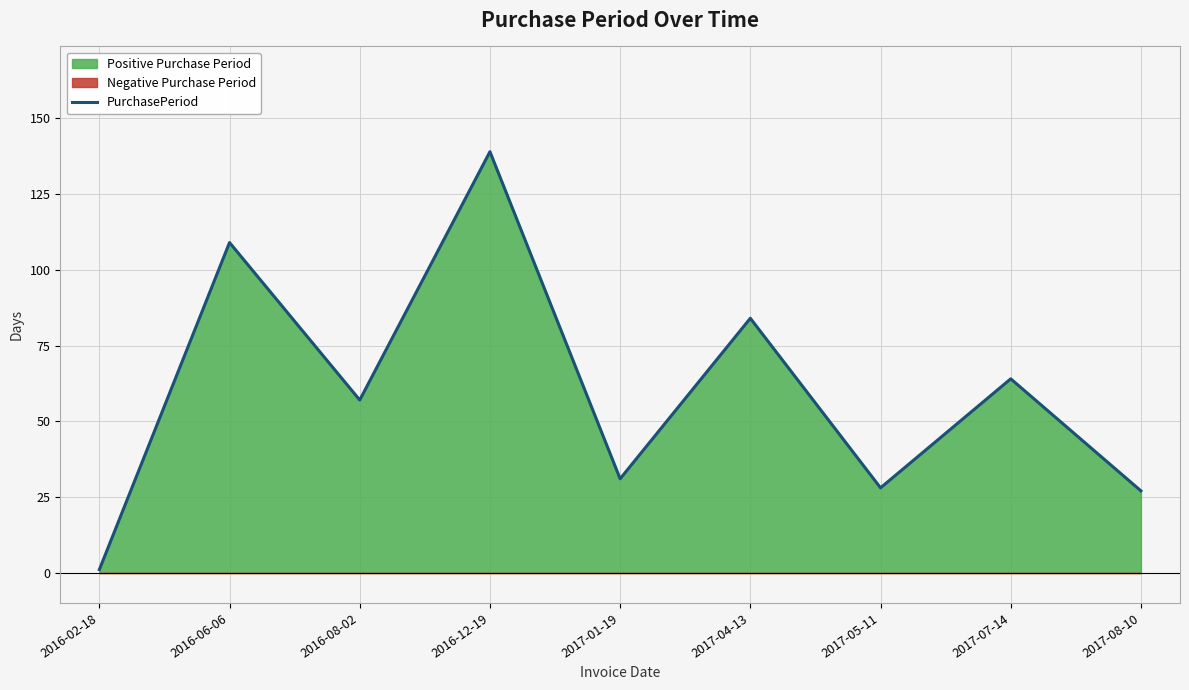

How many interior local peaks (higher than both neighbors) does the data have?

4